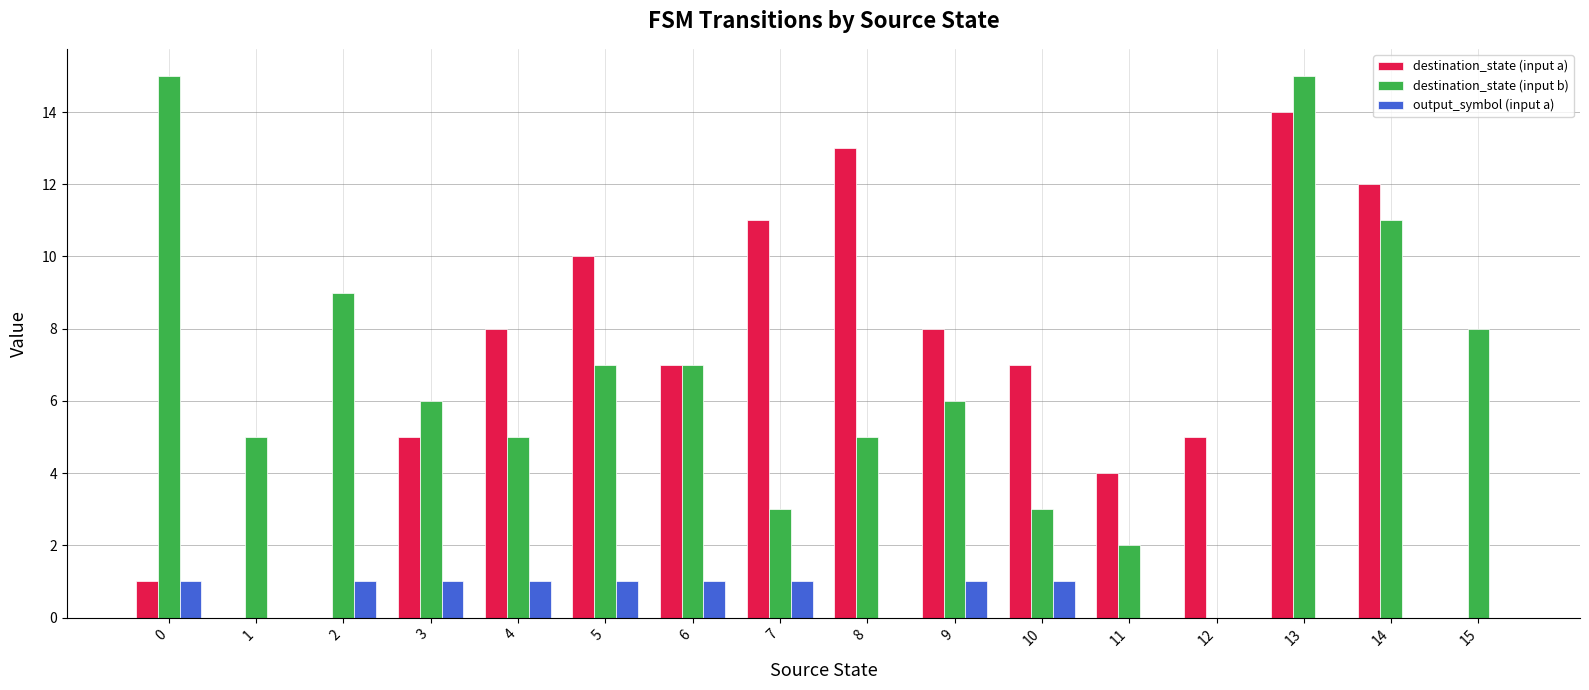

Reading left to right, what are all the values shown in this chart?

destination_state (input a): 1	0	0	5	8	10	7	11	13	8	7	4	5	14	12	0
destination_state (input b): 15	5	9	6	5	7	7	3	5	6	3	2	0	15	11	8
output_symbol (input a): 1	0	1	1	1	1	1	1	0	1	1	0	0	0	0	0